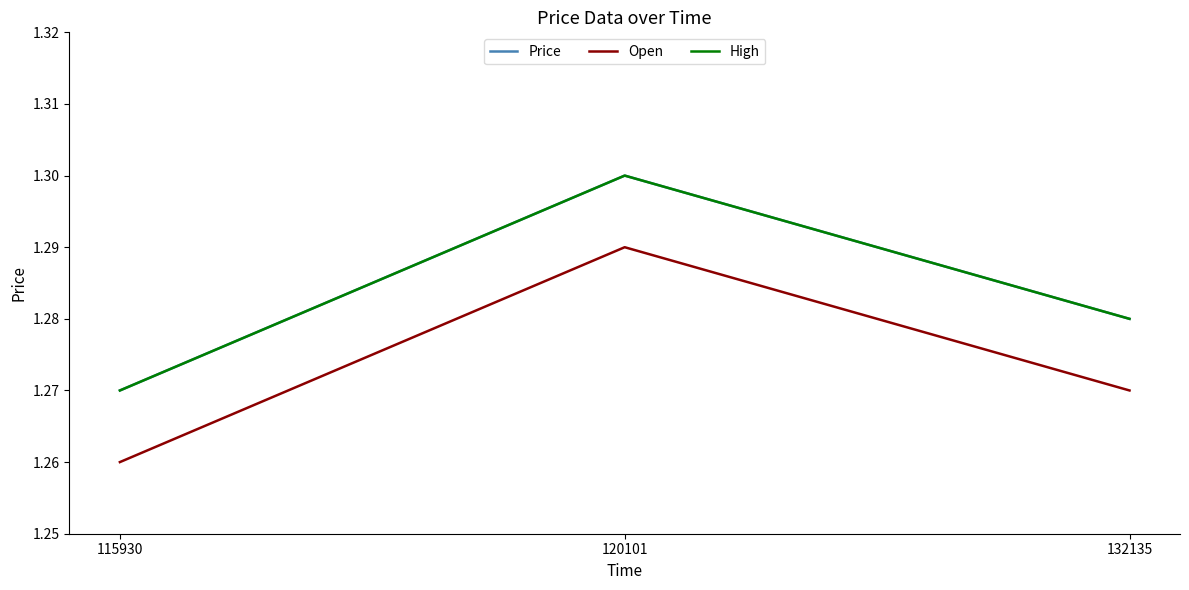

Does the chart have visible grid lines?

No